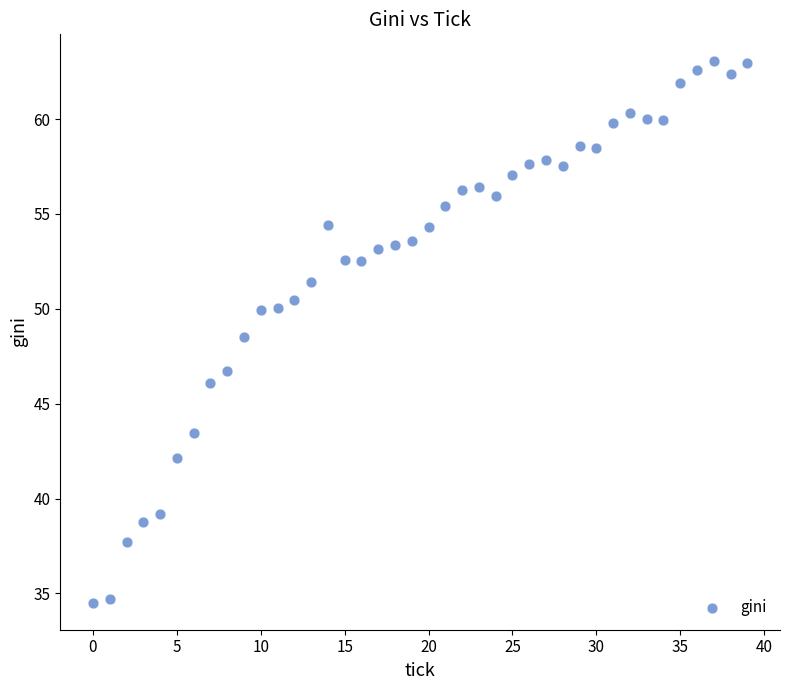

What is the range of Y values (max minus min)?

28.5